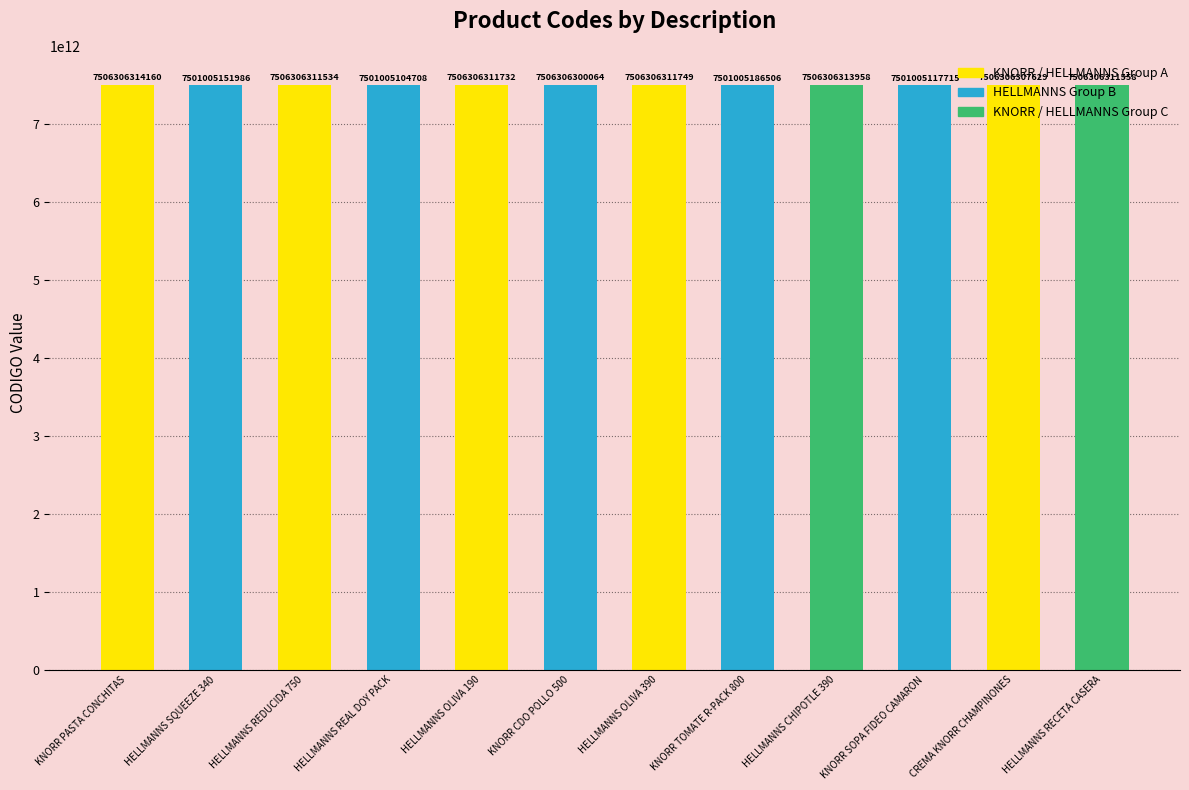

How many distinct data groups are displayed?

1